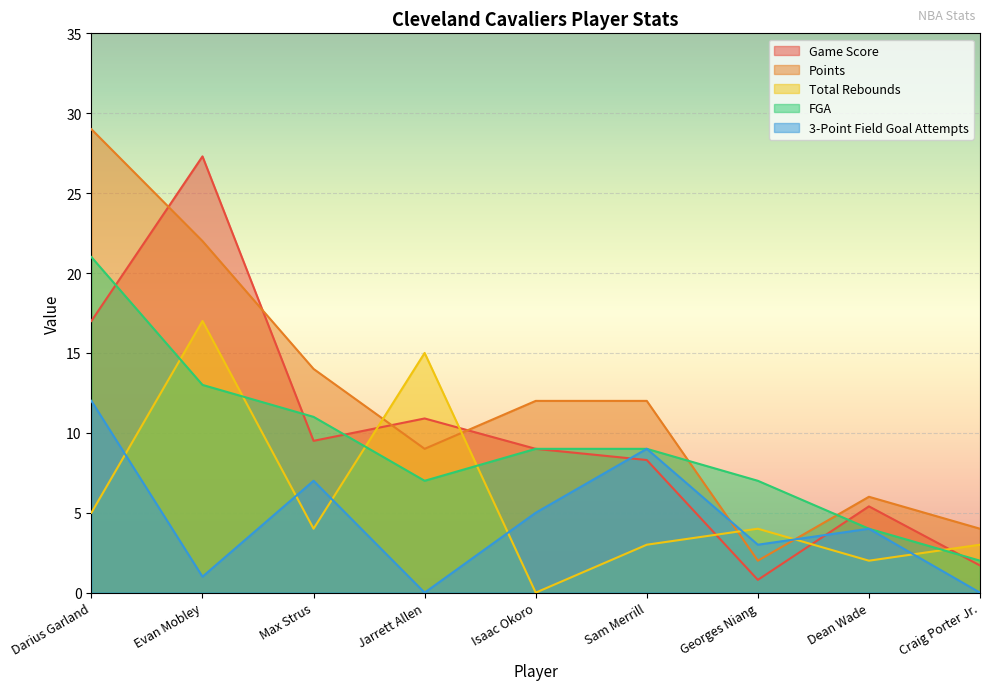

Between Evan Mobley and Isaac Okoro, which is larger?

Evan Mobley